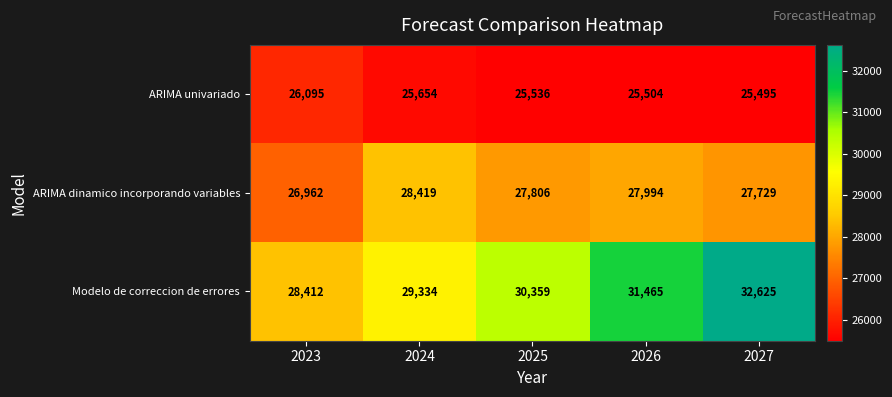

At which category is the sum across all series the highest?

2027